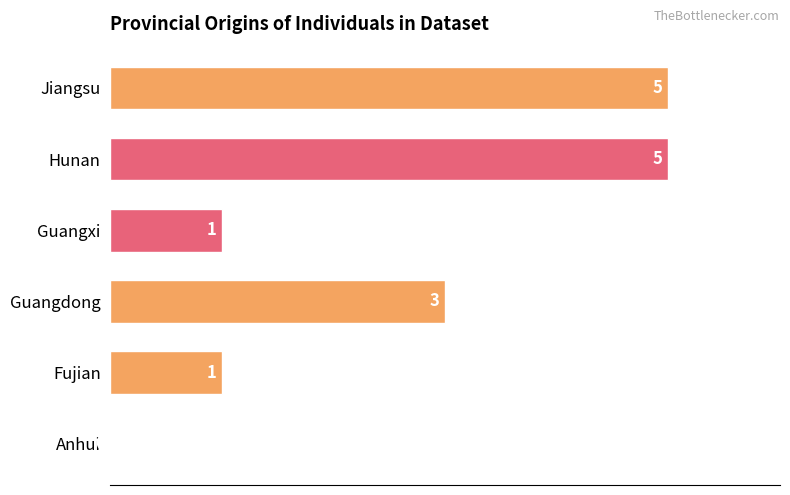

How many categories are shown in the chart?

6